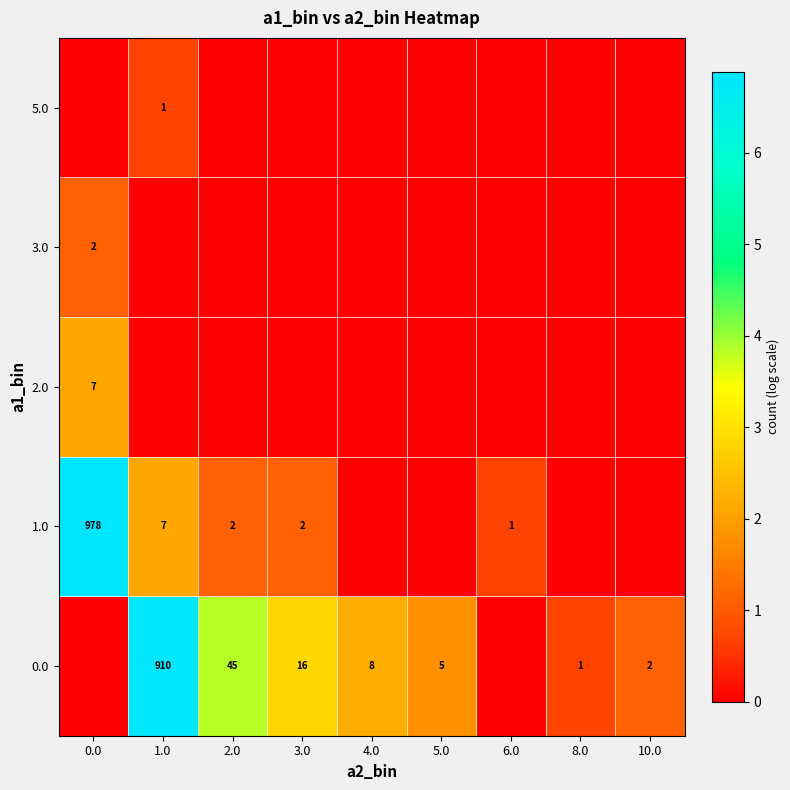

The value of 1.0 at 1.0 is 7. True or false?

True